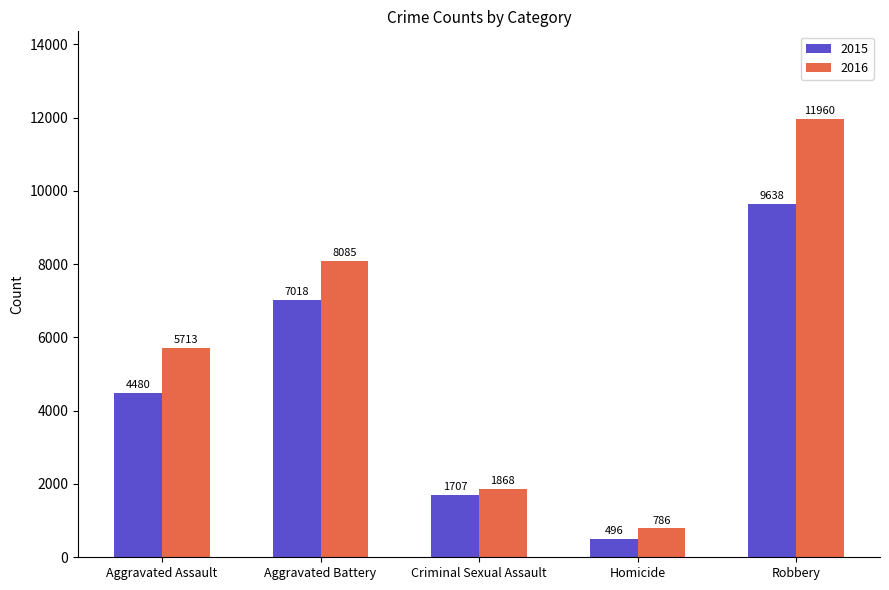

Which series has the largest range (max minus min)?

2016